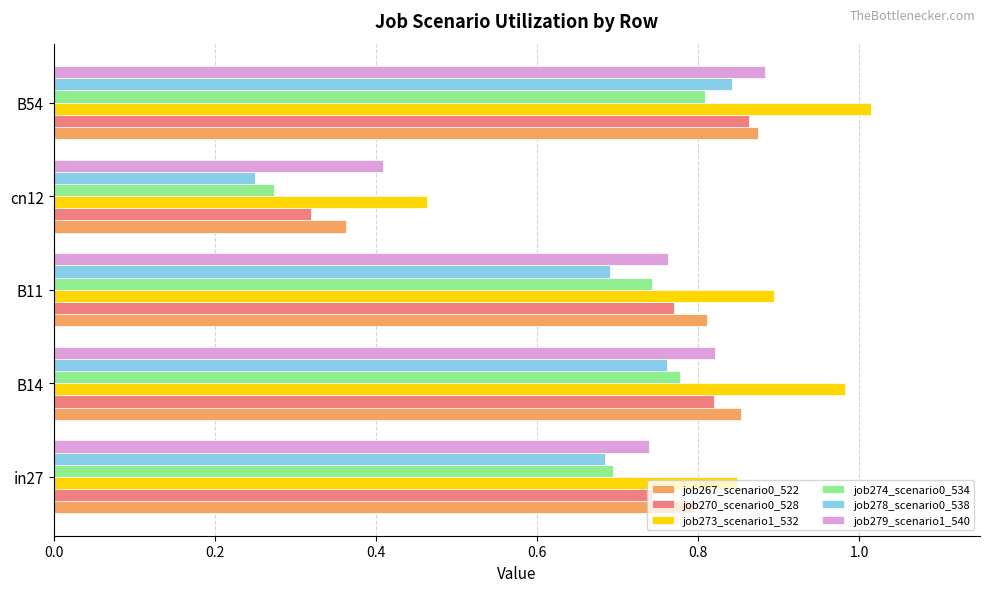

How many job279_scenario1_540 values are between 0 and 1?

5